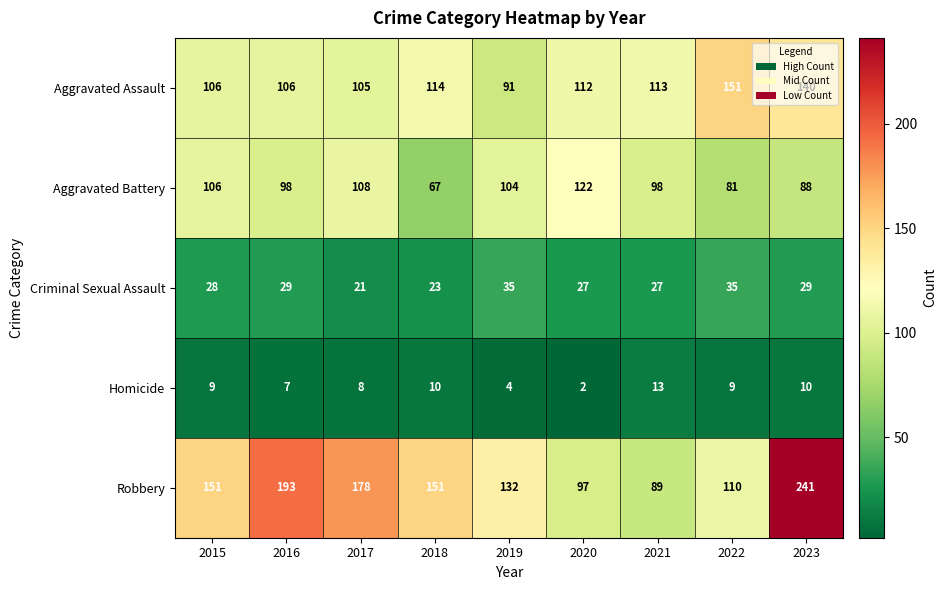

What is the sum of the Robbery values at 2018 and 2021?

240